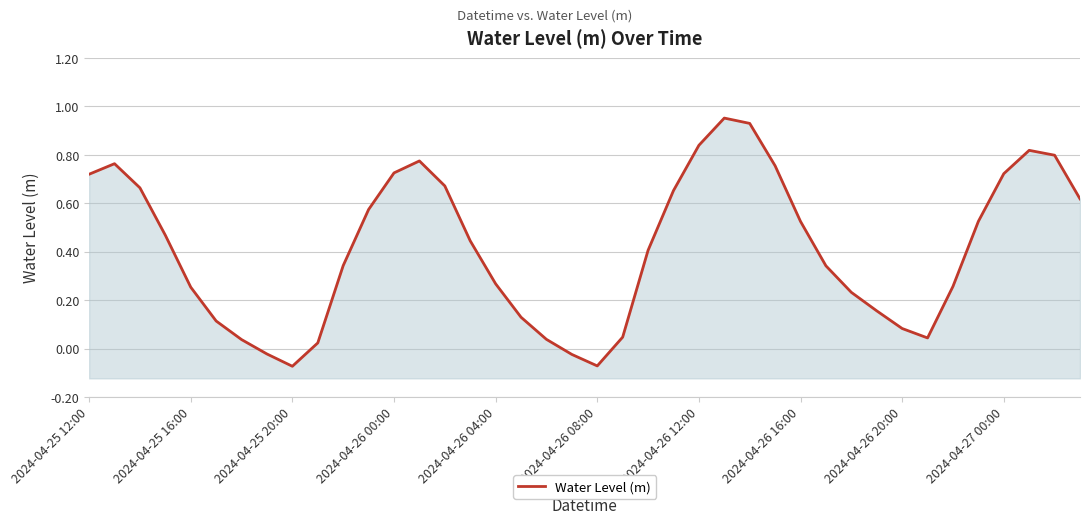

What is the difference between the maximum and minimum values?

1.0